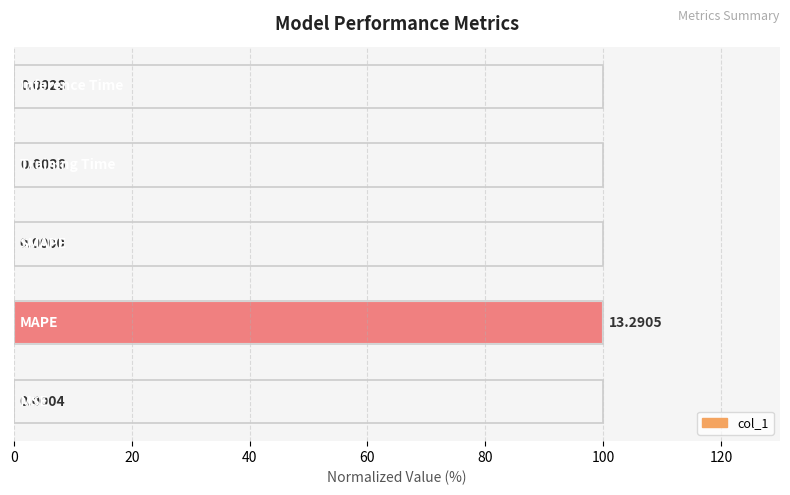

What is the sum of all values?

100.1